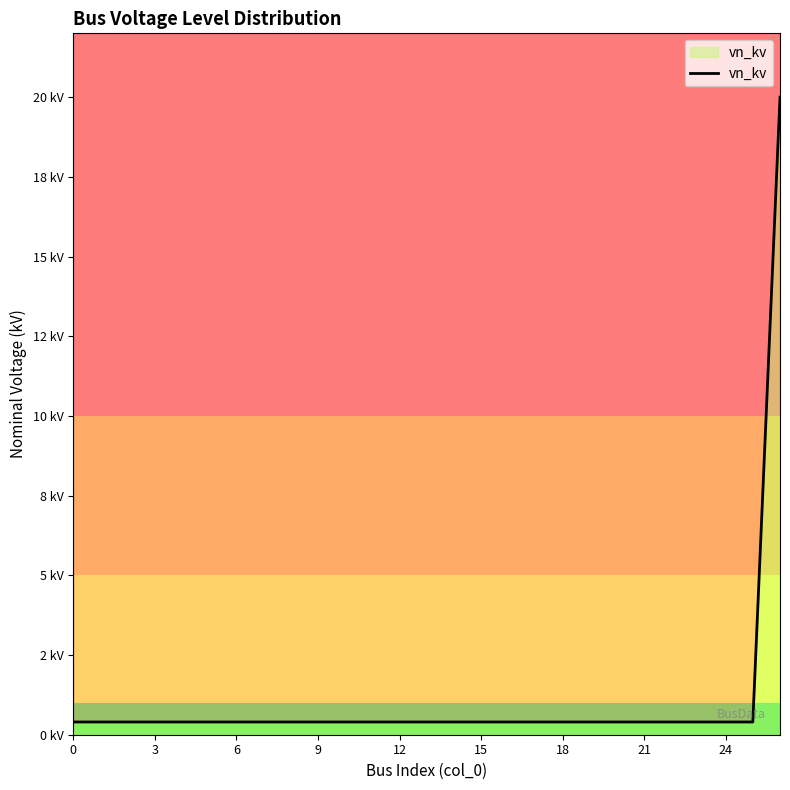

What is the label of the 15th point from the left?

14